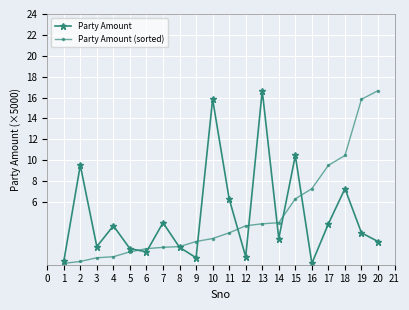

What is the minimum value shown in the chart?

0.1